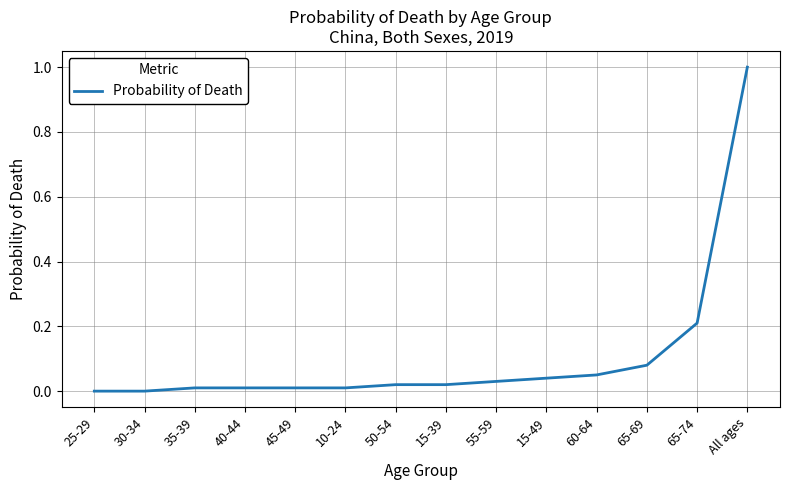

What is the change in value from 15-39 to 65-74?

+0.2